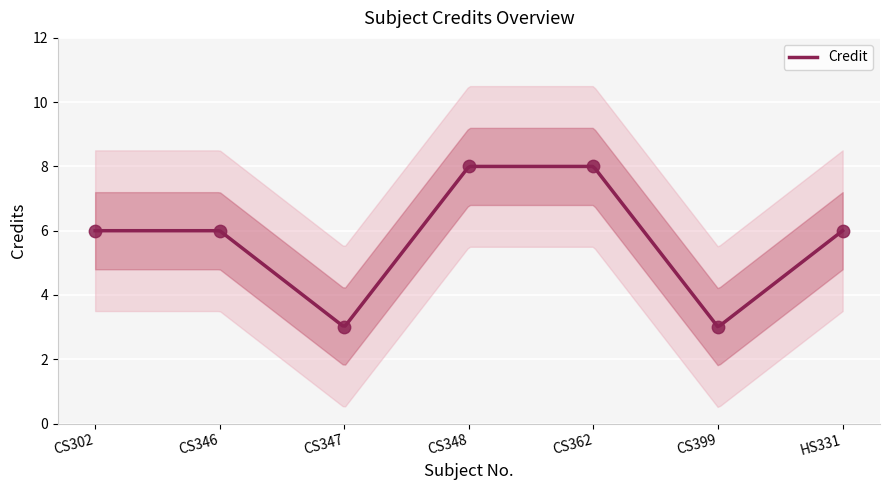

Between CS346 and CS302, which is larger?

CS346